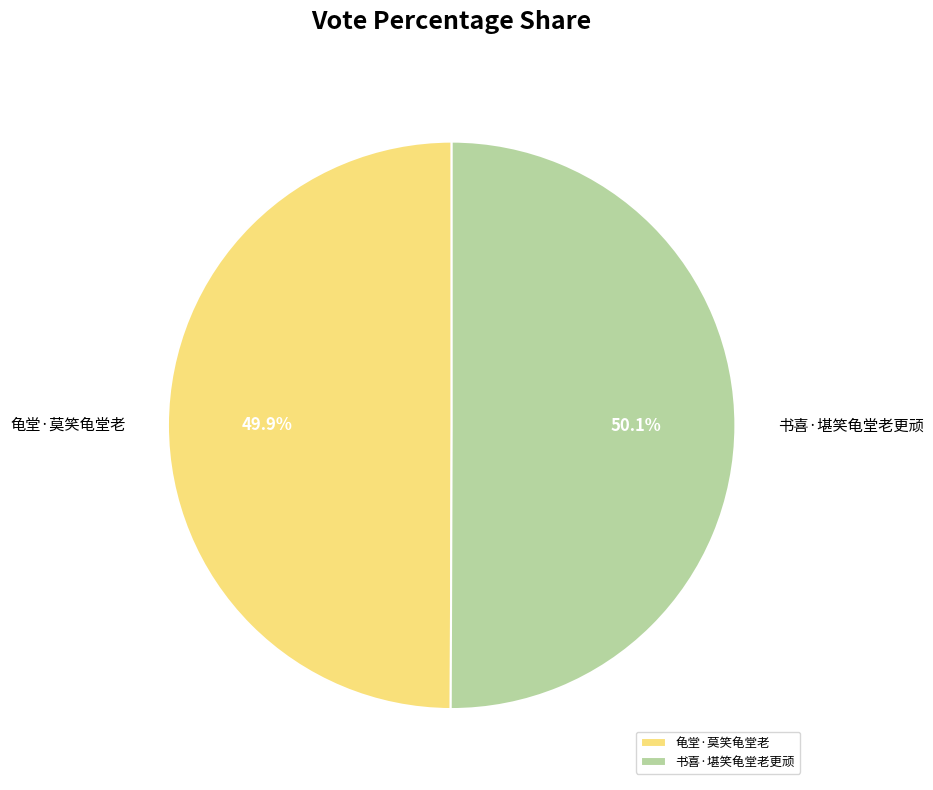

The 龟堂·莫笑龟堂老 slice represents 42% of the pie. True or false?

False